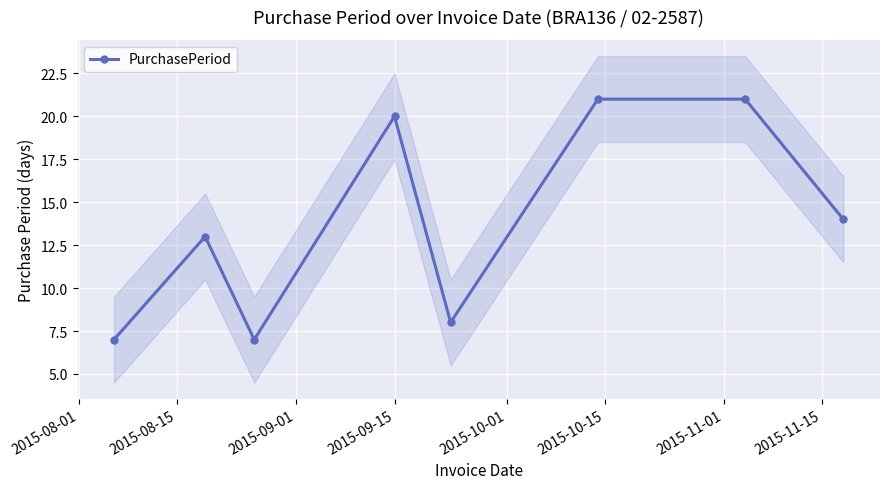

What is the value of the PurchasePeriod point at the 6th from the left?

21